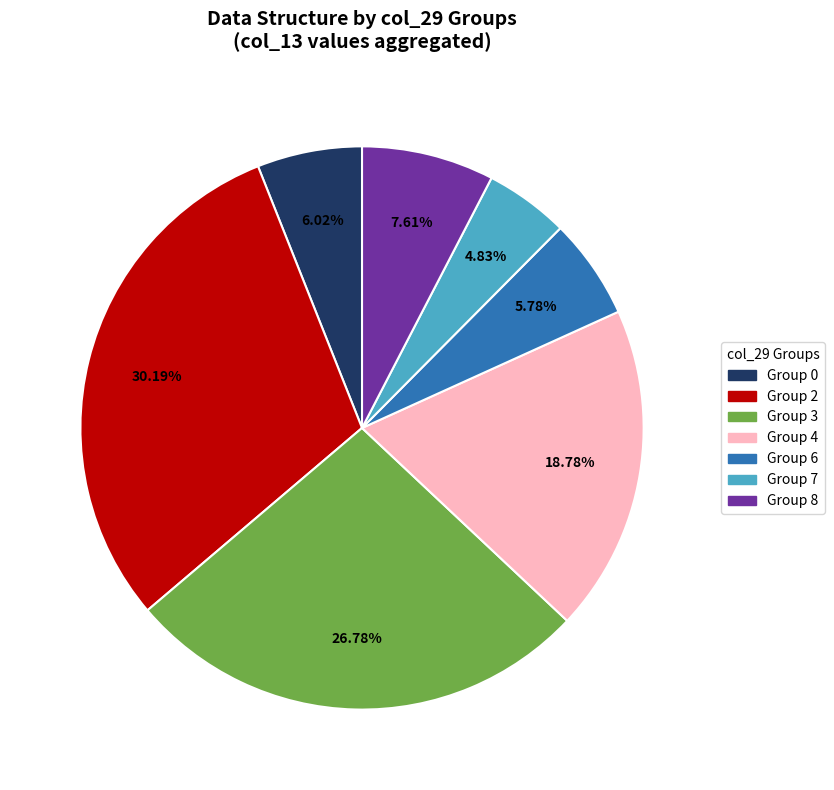

How many segments does this pie chart have?

7